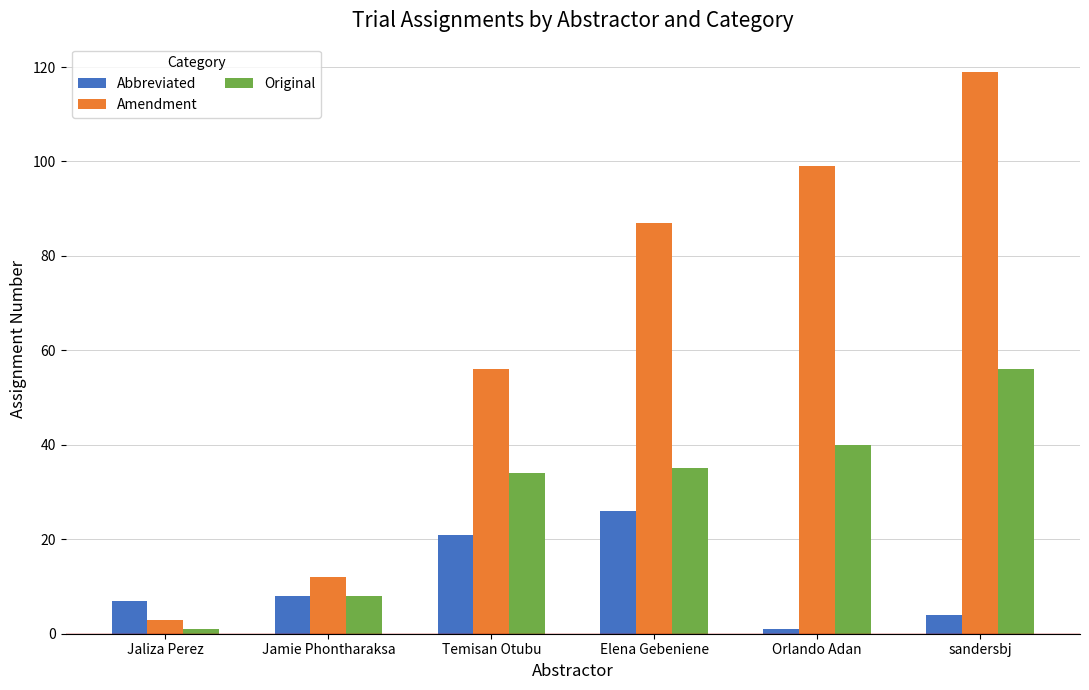

What is the lowest value of the Amendment series?

3